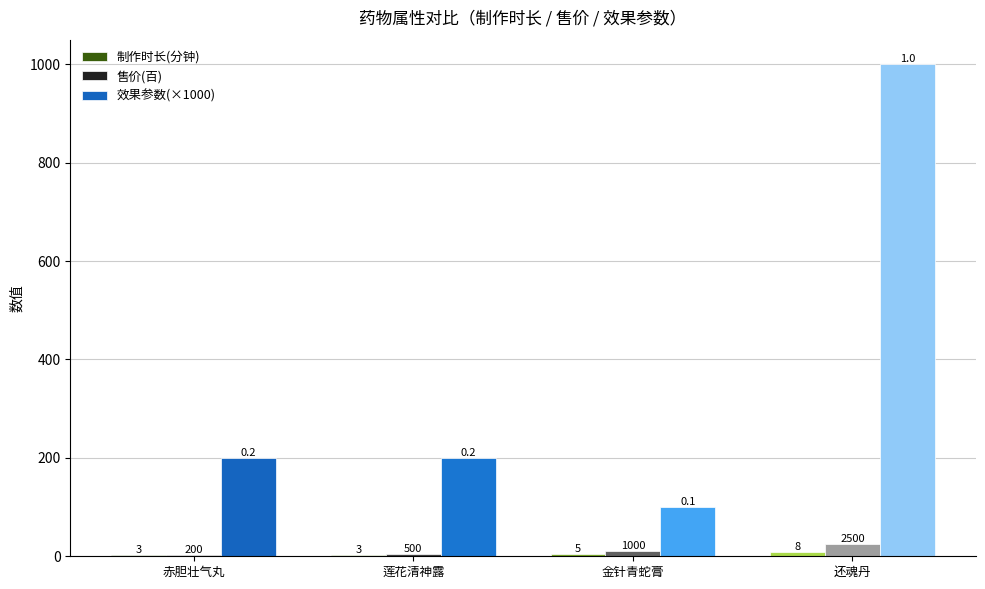

What is the sum of all 售价(百) values?

42